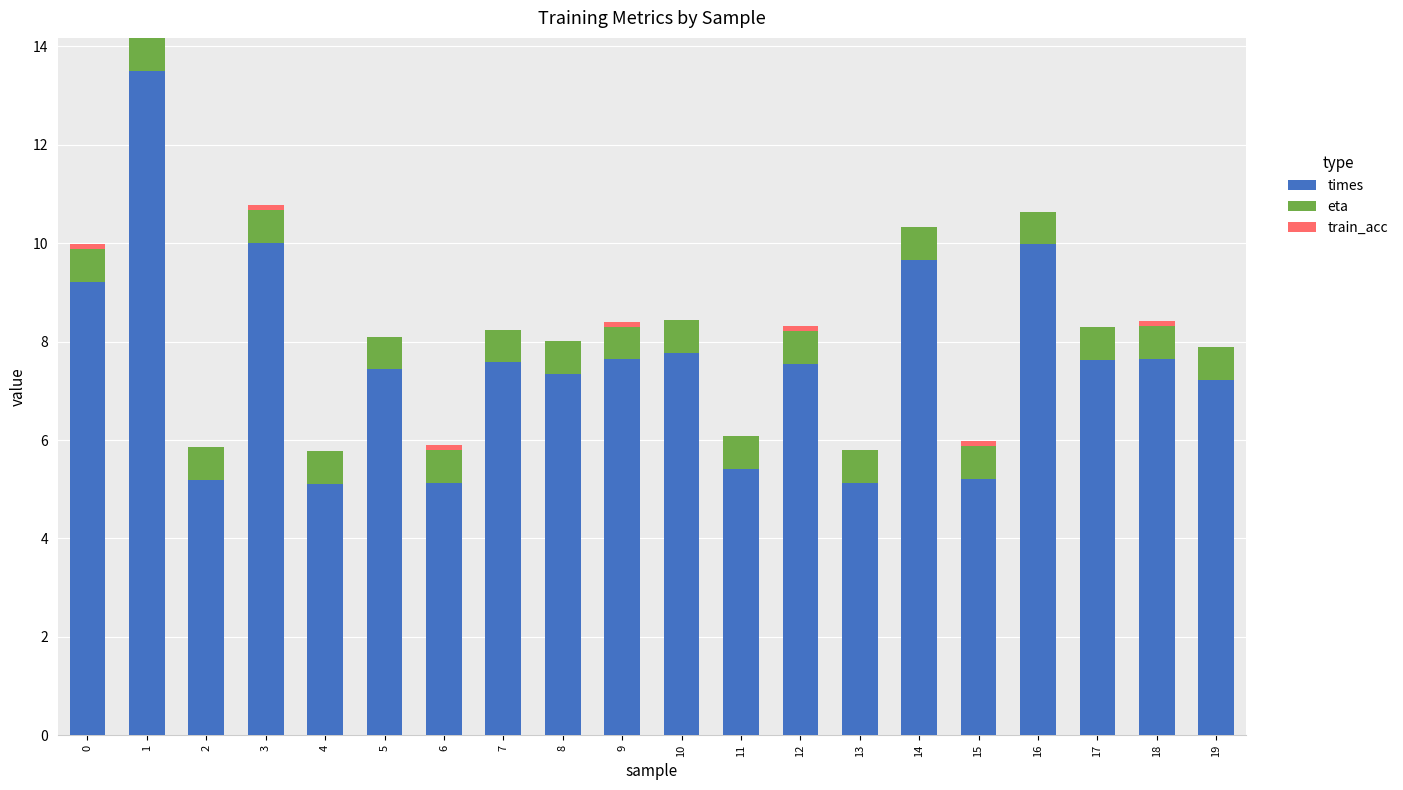

Are the bars grouped side by side (vs. stacked)?

No